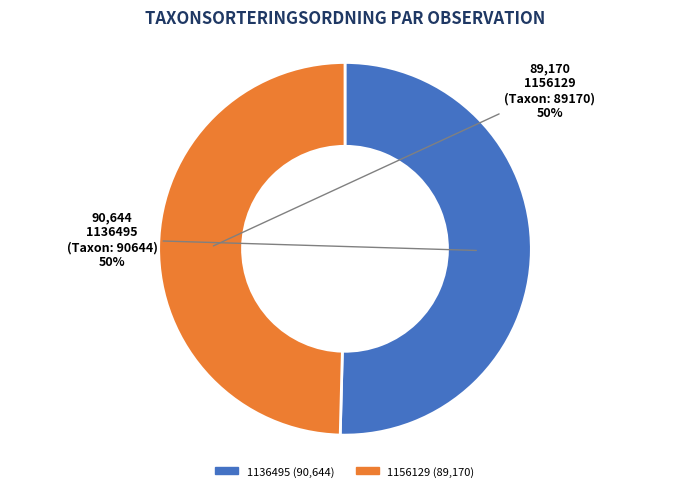

To the nearest percent, what percentage of the pie is 1156129?

50%